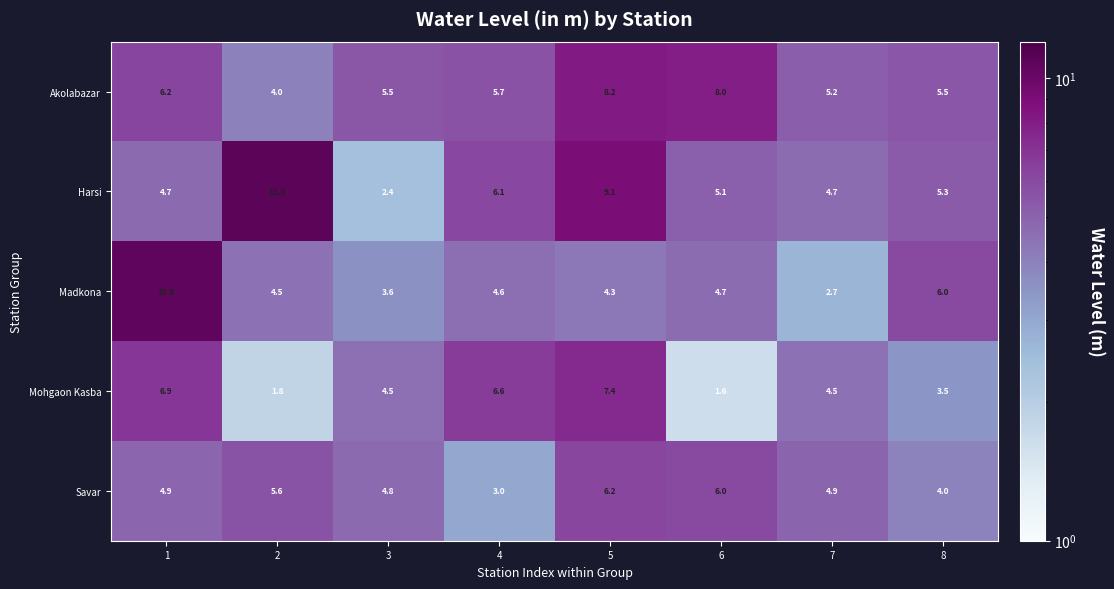

True or false: Savar has a value of 4.9 at 7.

True